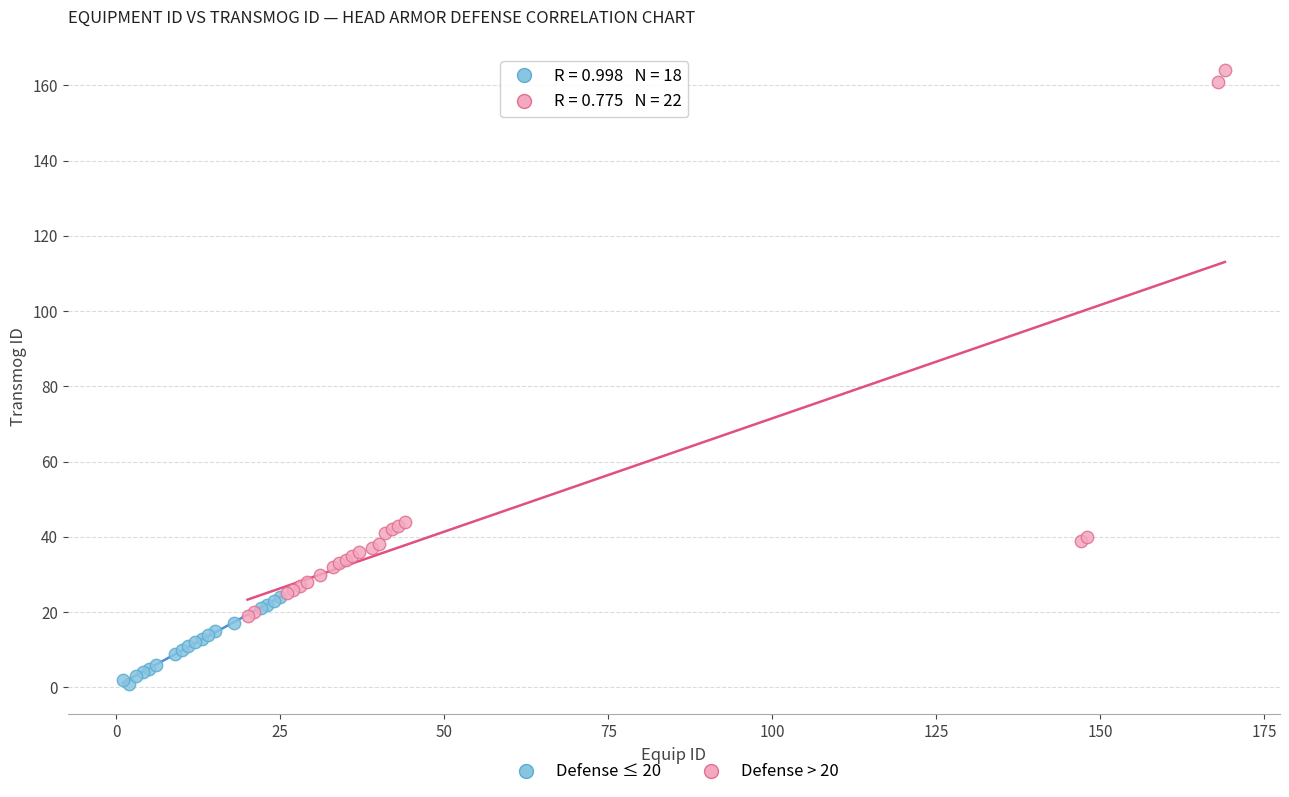

Which series reaches the minimum Y coordinate?

Defense ≤ 20